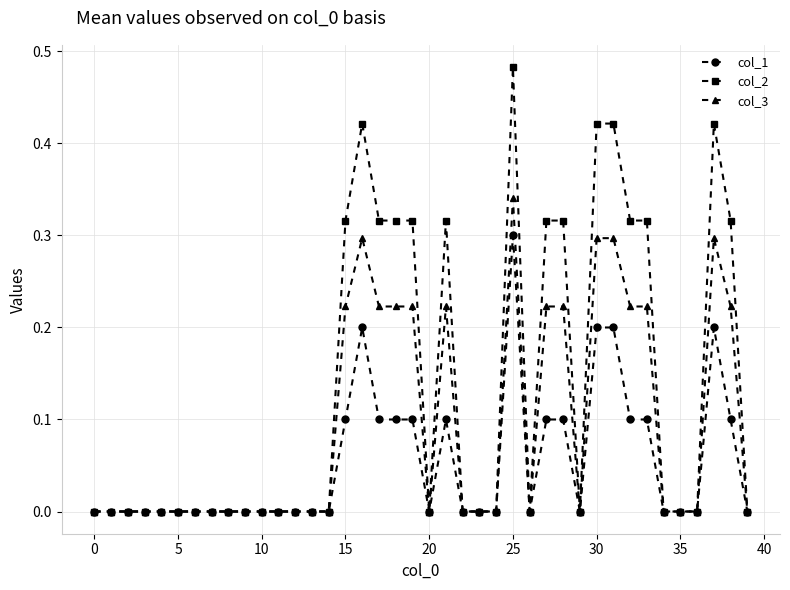

Which series has the widest spread of values?

col_2